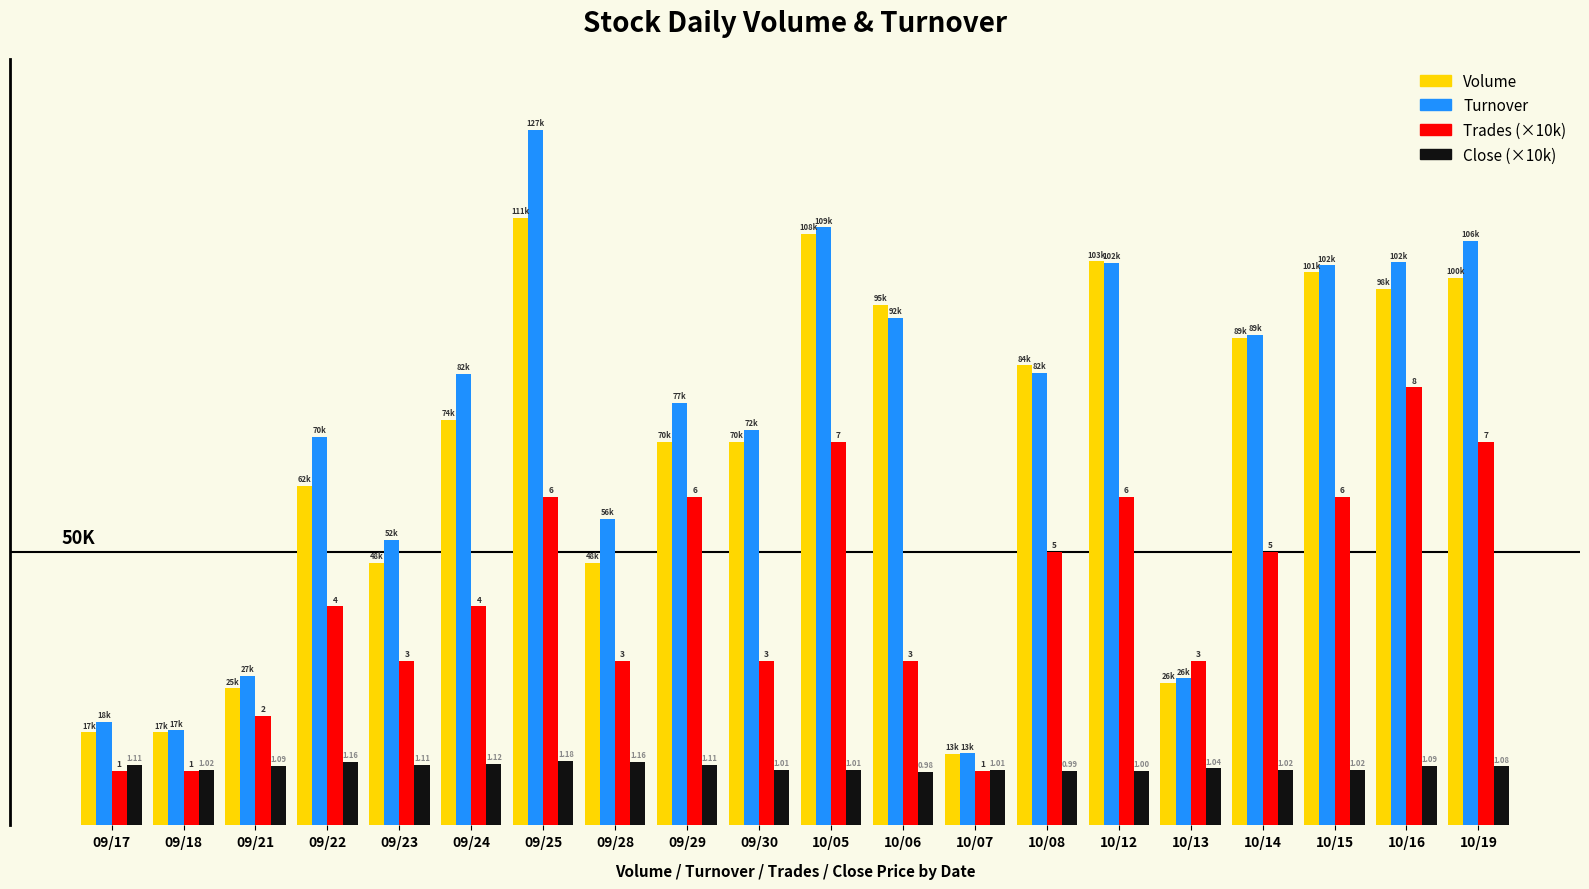

What is the sum of all Volume values?

1359000.0